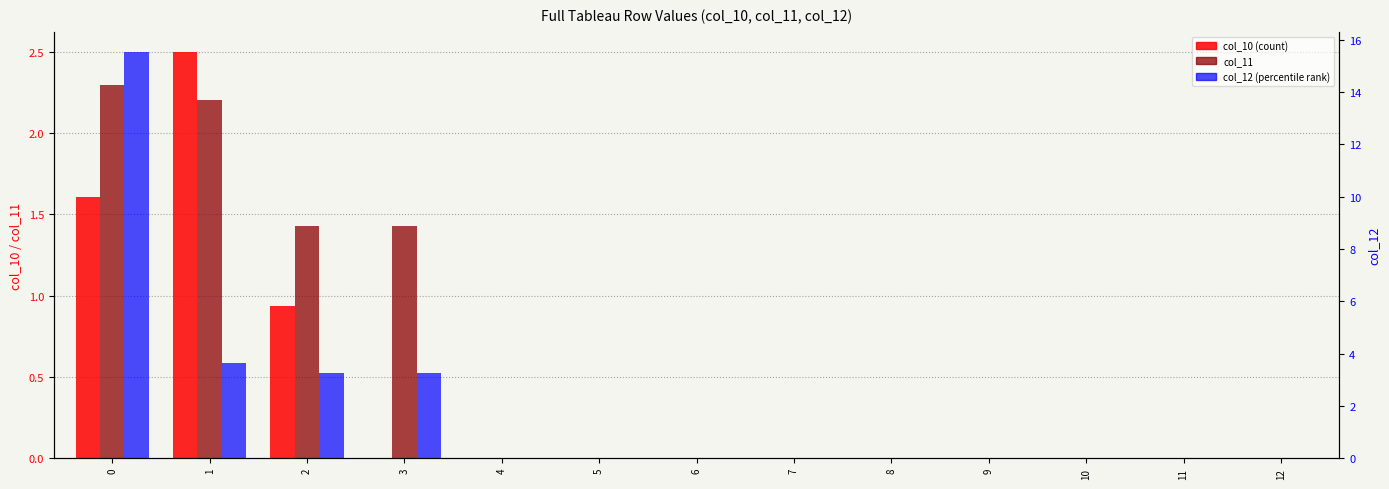

What is the difference between the maximum and minimum values in the col_12 series?

15.5